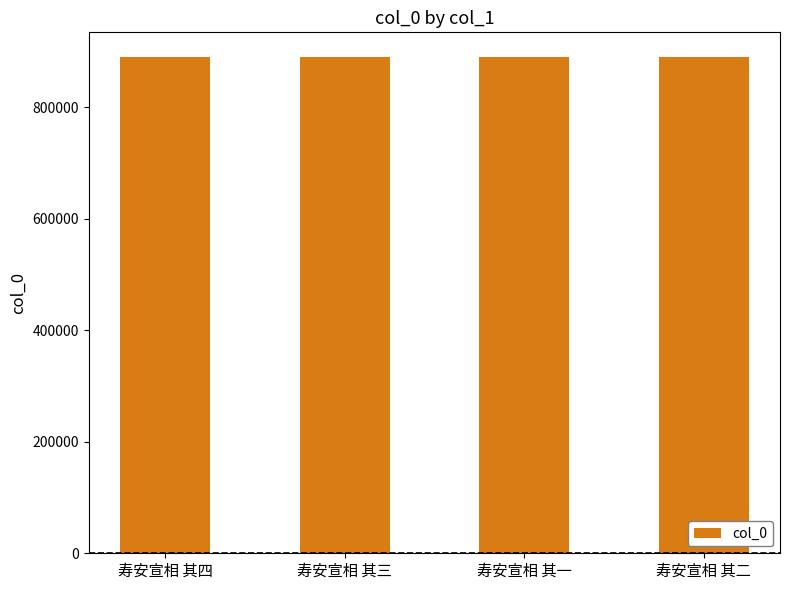

What is the sum of all values?

3559386